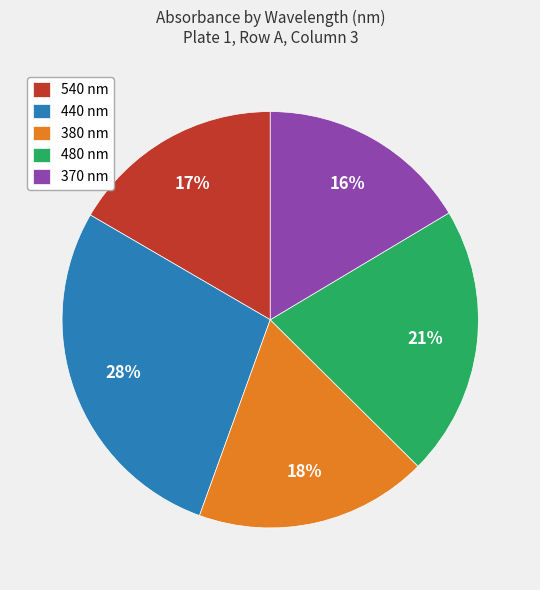

Does 370 account for over 50% of the chart?

No